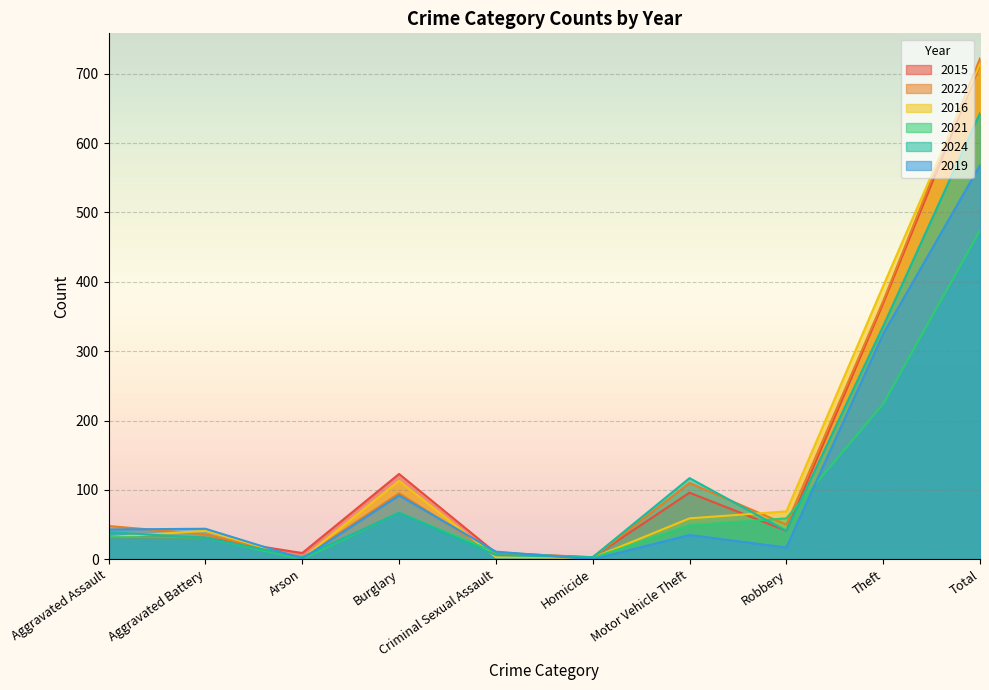

Is the value of 2015 at Aggravated Battery greater than the value of 2019 at Homicide?

Yes